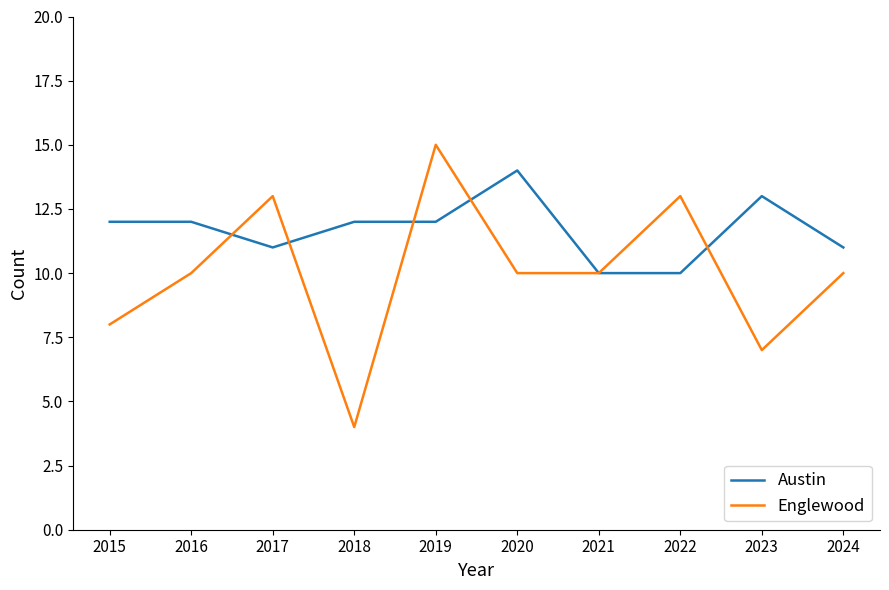

Where do Austin and Englewood first cross each other?

2016 and 2017